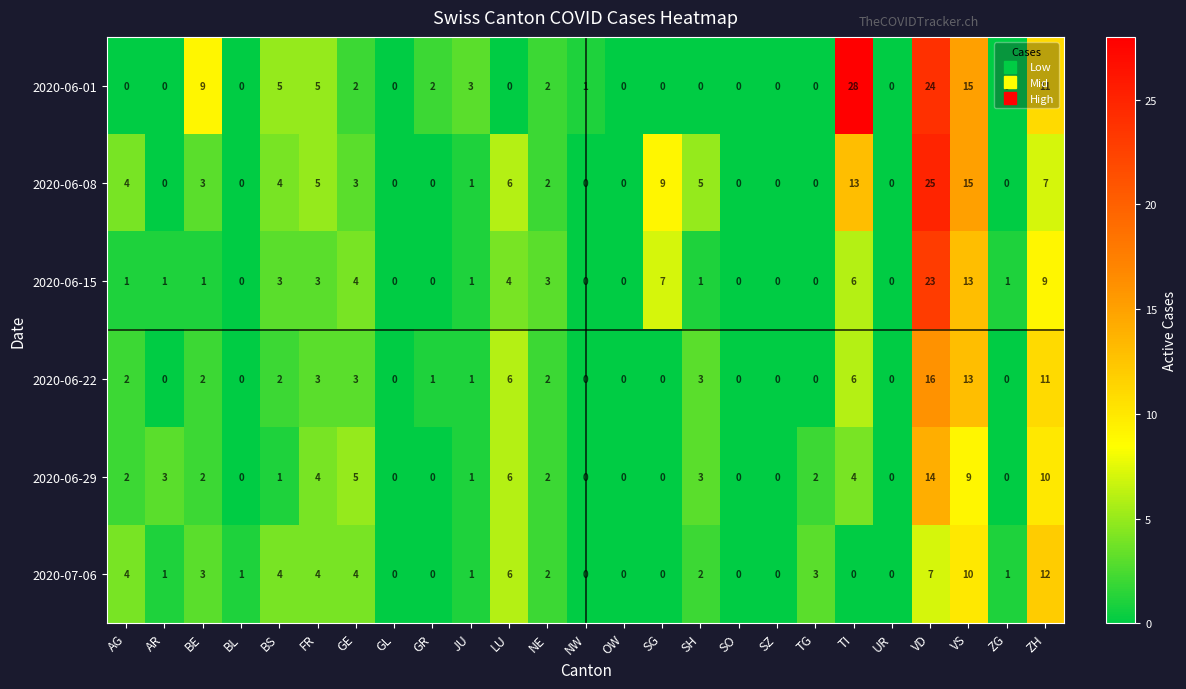

How many distinct data groups are displayed?

6